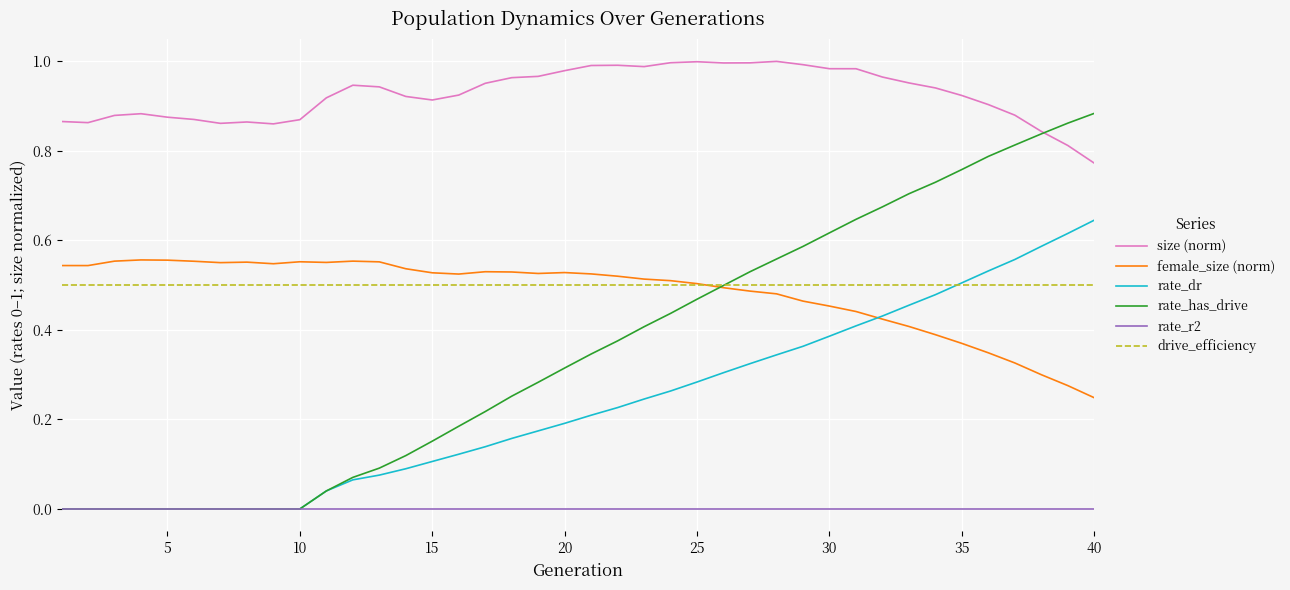

Which series has the largest total across all categories?

size (norm)